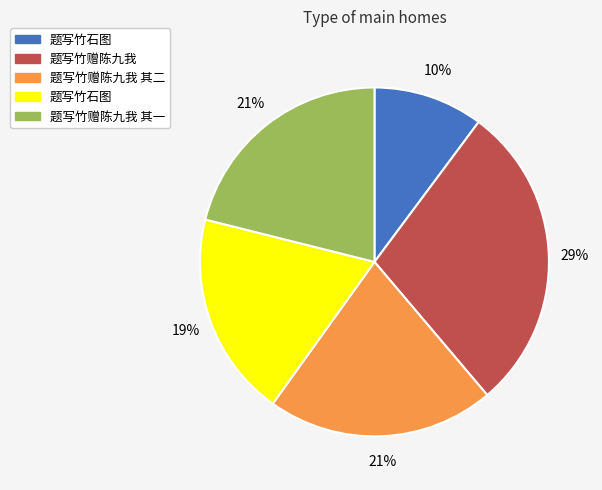

To the nearest percent, what is the average slice percentage?

20%